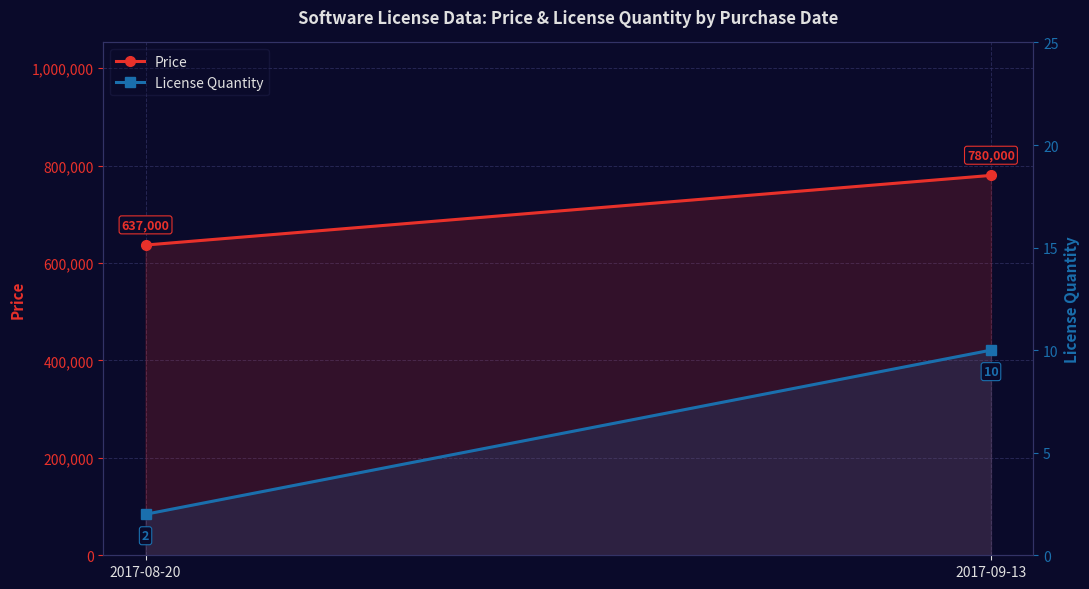

Reading left to right, extract all data points from this chart.

Price: 2017-08-20=637000	2017-09-13=780000
License Quantity: 2017-08-20=2	2017-09-13=10